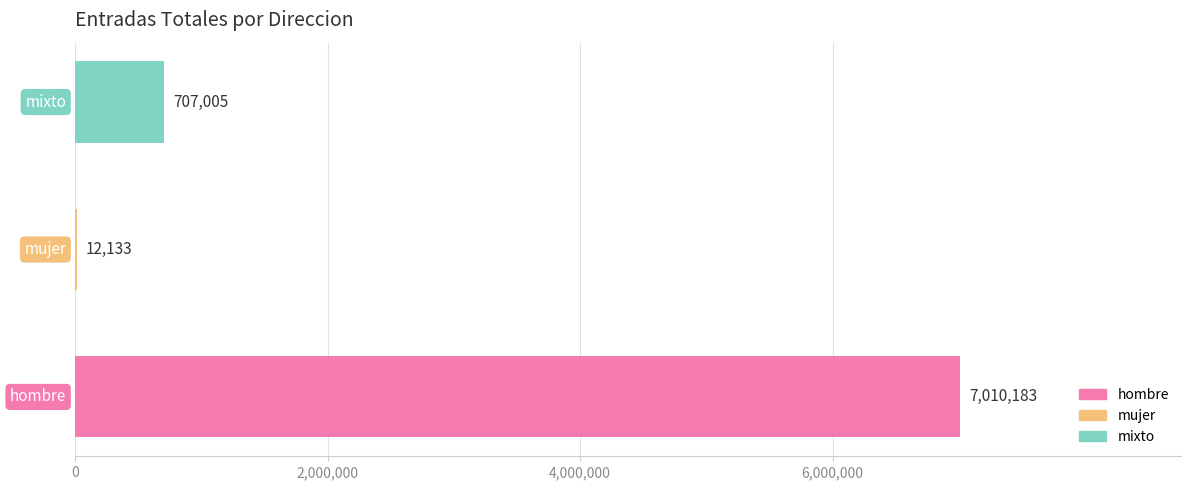

What is the sum of all values?

7729321